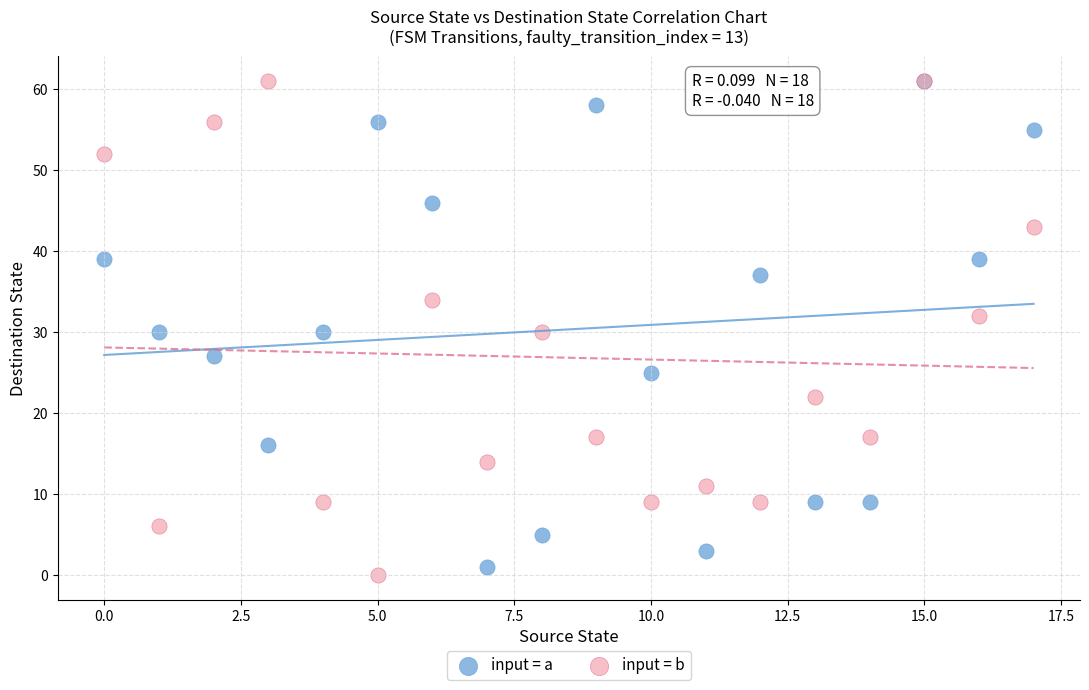

Which series has the largest Y range (max minus min)?

input = b